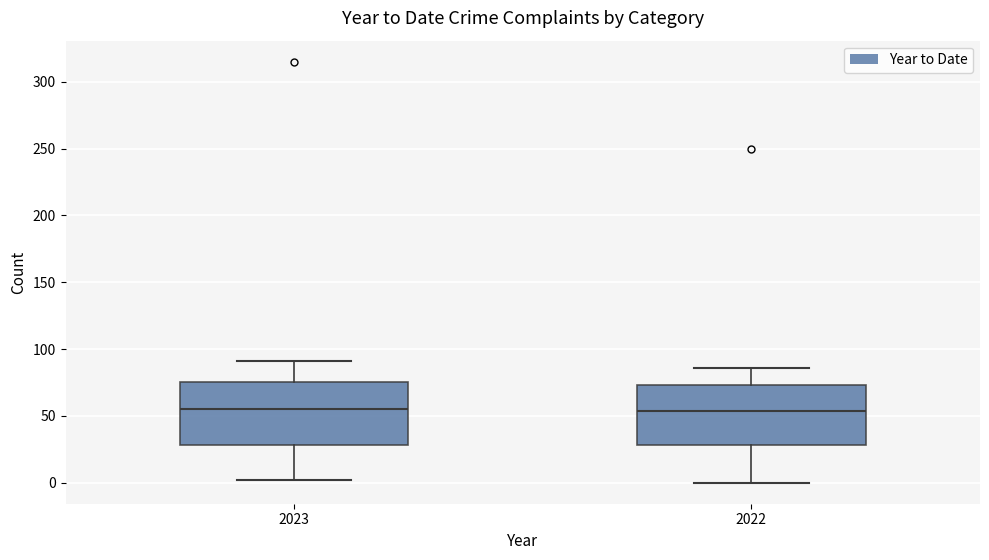

Reading left to right, read every box against the y-axis: the position of its median line, the range the box covers, and the ends of its whiskers. The values are not printed on the chart, so give them approximately, as read against the axis.

2023: median 55, box 30 to 75, whiskers 0 to 90
2022: median 55, box 30 to 75, whiskers 0 to 85